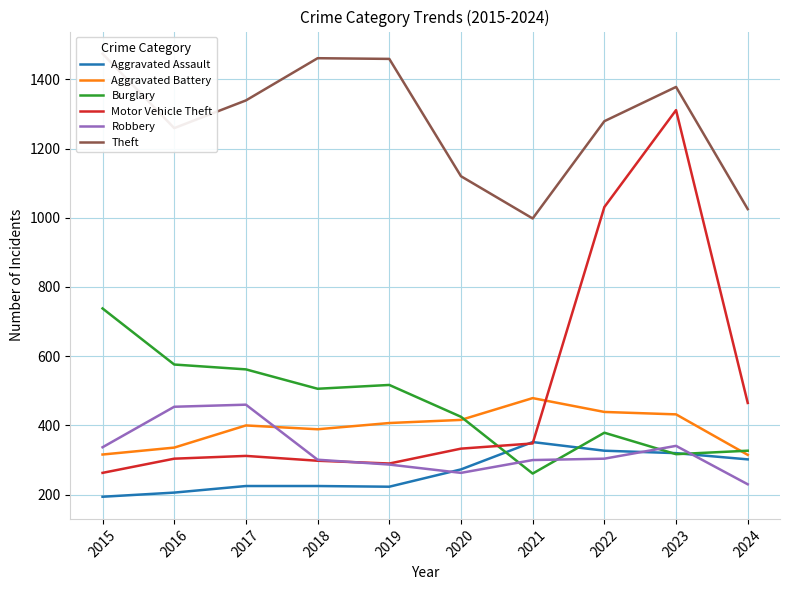

Between 2017 and 2024, which series saw the biggest shift?

Theft